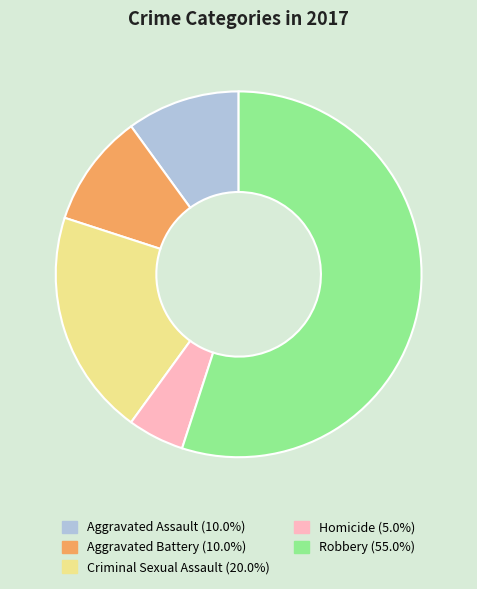

Which has a higher value, Criminal Sexual Assault or Aggravated Battery?

Criminal Sexual Assault